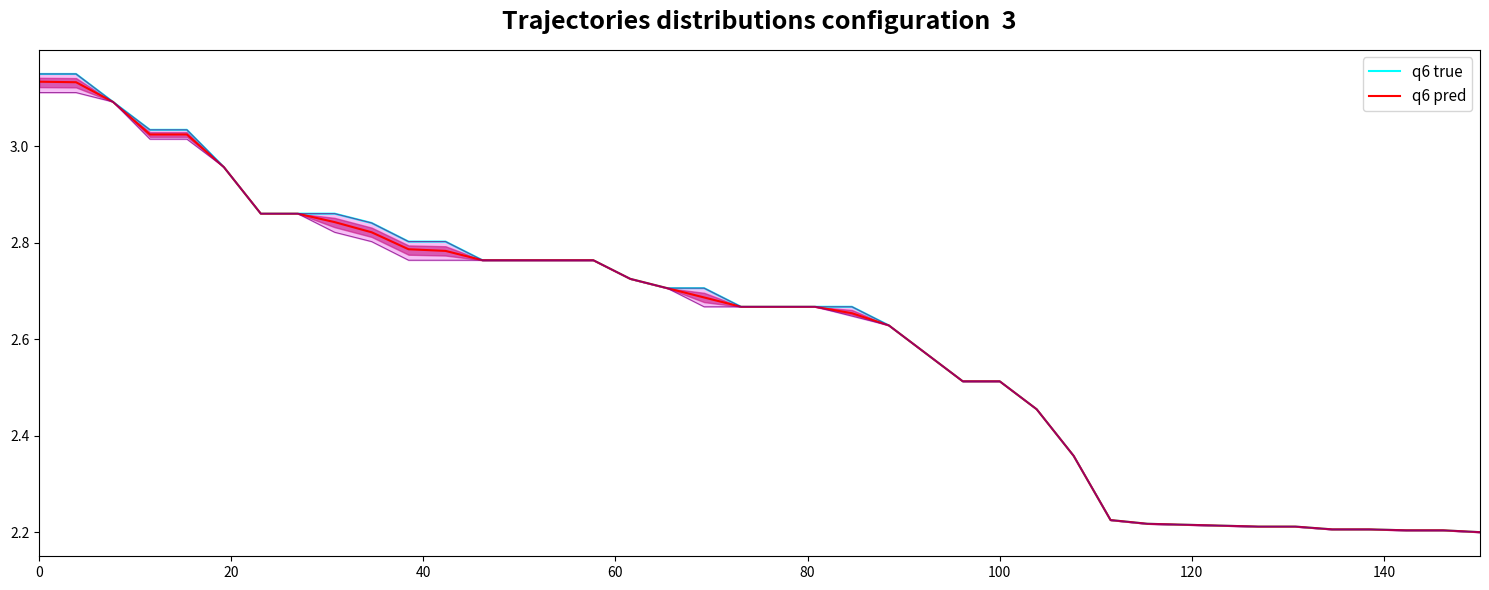

Reading left to right, extract all data points from this chart.

q6 true: 3.1	3.1	3.1	3.0	3.0	3.0	2.9	2.9	2.9	2.8	2.8	2.8	2.8	2.8	2.8	2.8	2.7	2.7	2.7	2.7	2.7	2.7	2.7	2.6	2.6	2.5	2.5	2.5	2.4	2.2	2.2	2.2	2.2	2.2	2.2	2.2	2.2	2.2	2.2	2.2
q6 pred: 3.1	3.1	3.1	3.0	3.0	3.0	2.9	2.9	2.8	2.8	2.8	2.8	2.8	2.8	2.8	2.8	2.7	2.7	2.7	2.7	2.7	2.7	2.7	2.6	2.6	2.5	2.5	2.5	2.4	2.2	2.2	2.2	2.2	2.2	2.2	2.2	2.2	2.2	2.2	2.2